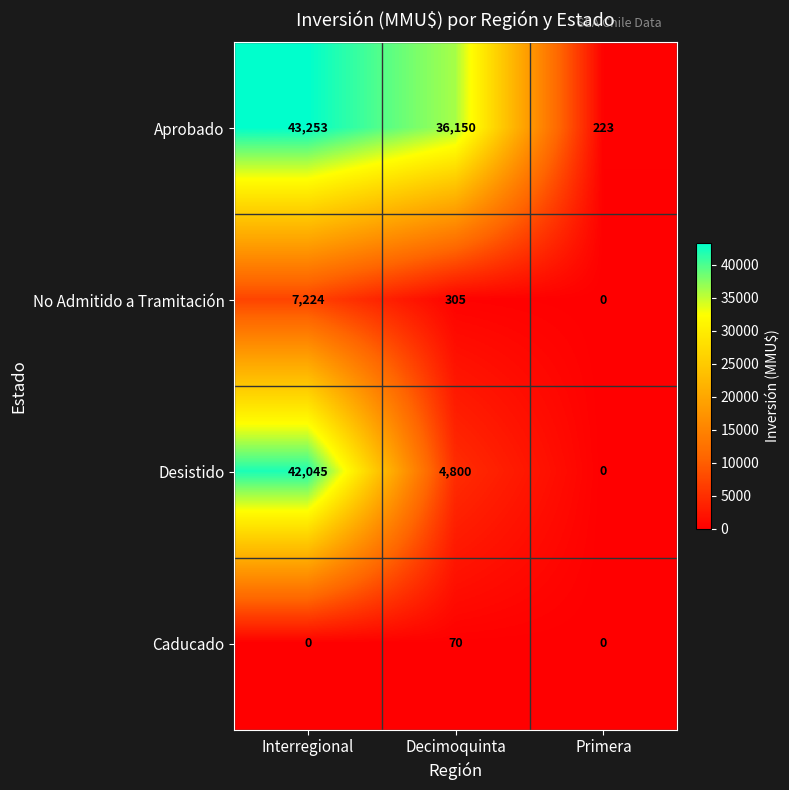

Reading left to right, what are all the values shown in this chart?

Aprobado: Interregional=43253	Decimoquinta=36150	Primera=223
No Admitido a Tramitación: Interregional=7224	Decimoquinta=305	Primera=0
Desistido: Interregional=42045	Decimoquinta=4800	Primera=0
Caducado: Interregional=0	Decimoquinta=70	Primera=0